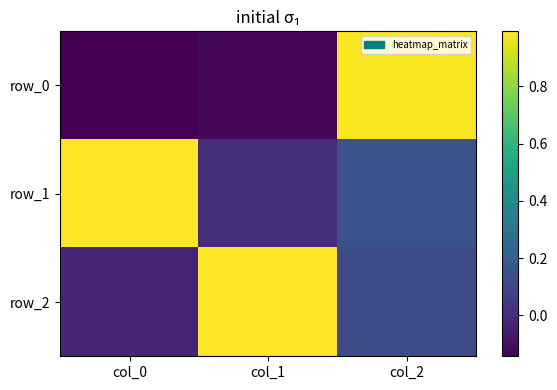

What is the difference between the row_1 values at col_2 and col_0?

0.8